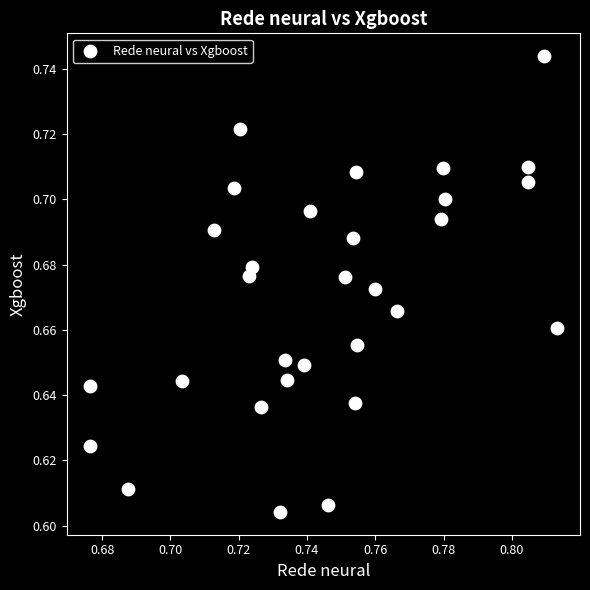

Count the number of points in this scatter plot.

30